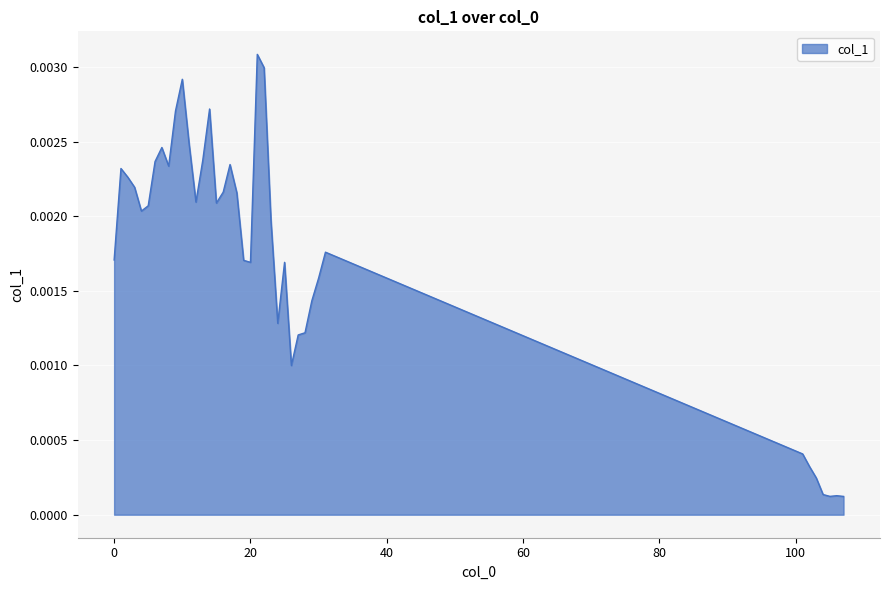

Which category has the lowest value across all series?

107